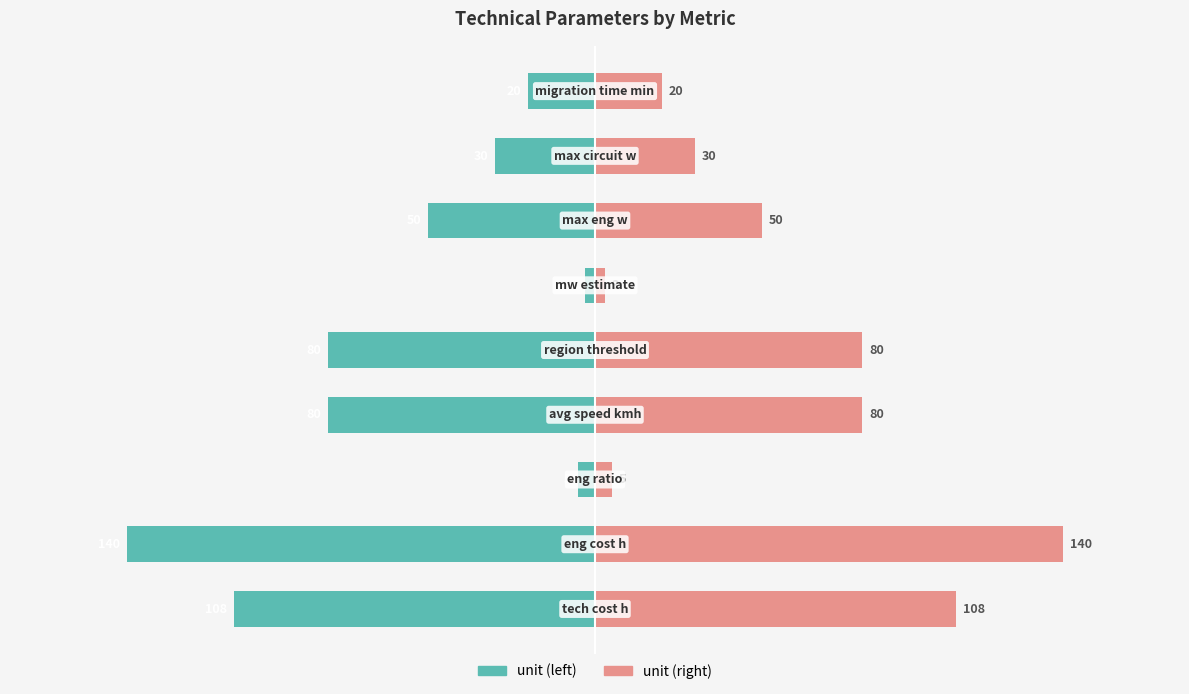

What is the difference between the second highest and minimum values in the unit (right) series?

105